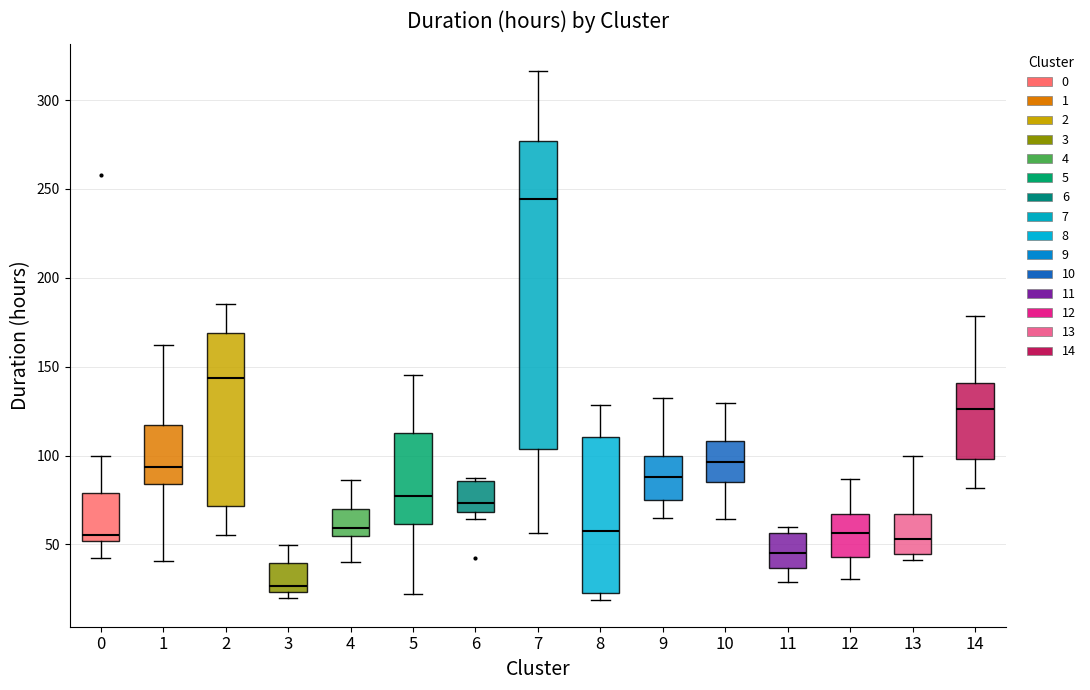

Which box's median line is the highest?

7